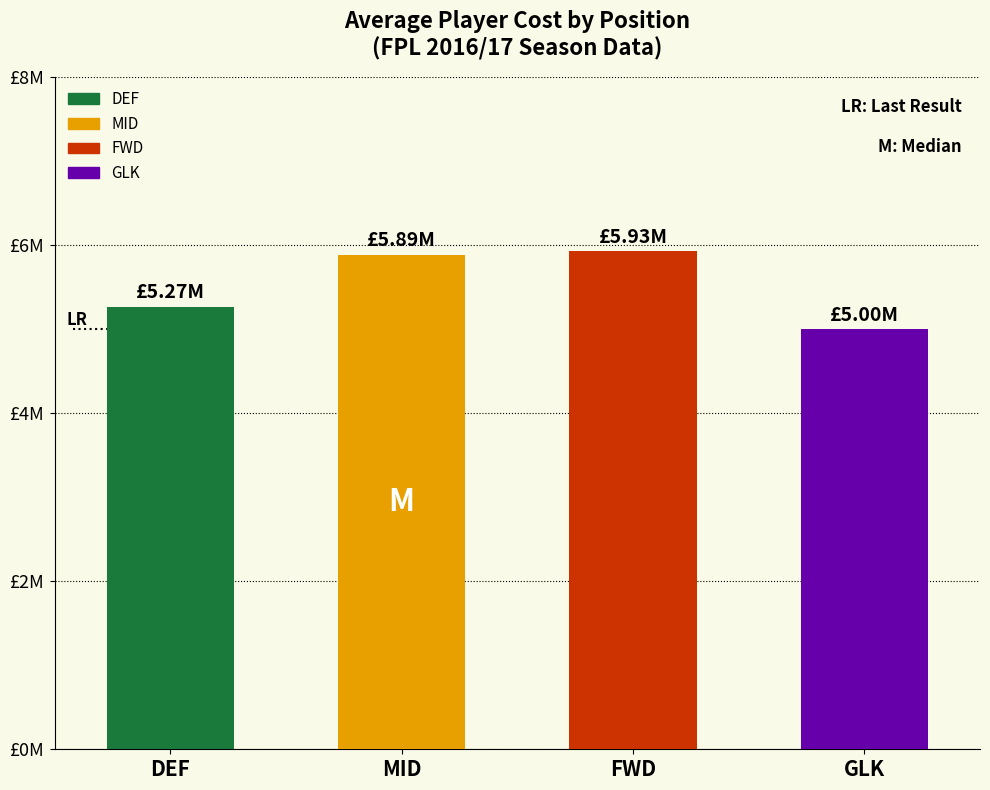

How many data points are above 5?

3